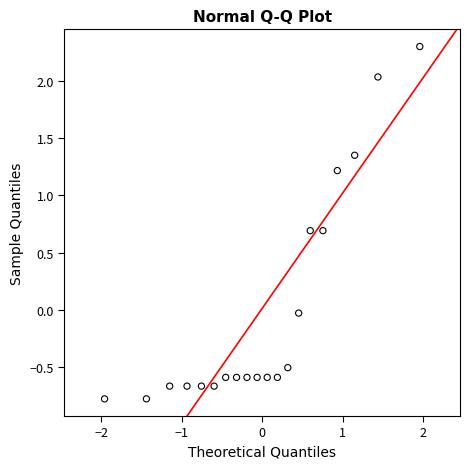

What is the range of X values (max minus min)?

3.9